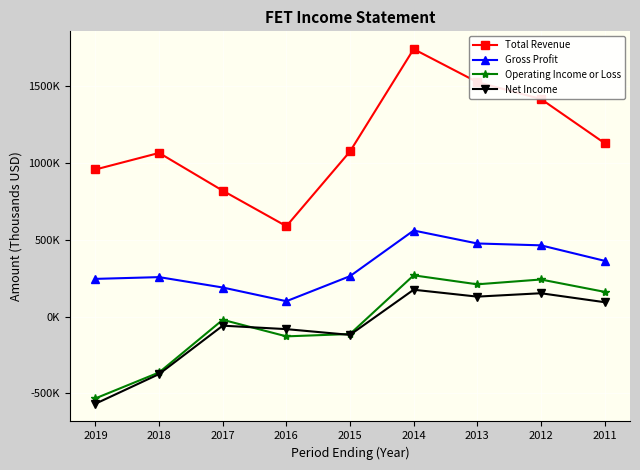

Does the chart have visible grid lines?

Yes